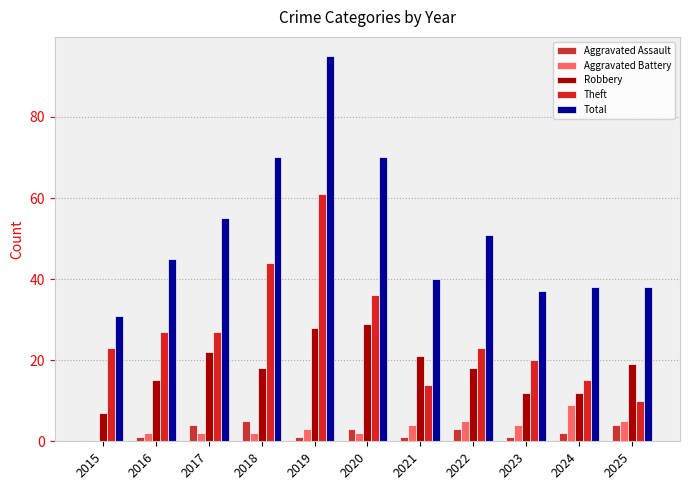

Reading left to right, what are all the values shown in this chart?

Aggravated Assault: 2015=0	2016=1	2017=4	2018=5	2019=1	2020=3	2021=1	2022=3	2023=1	2024=2	2025=4
Aggravated Battery: 2015=0	2016=2	2017=2	2018=2	2019=3	2020=2	2021=4	2022=5	2023=4	2024=9	2025=5
Robbery: 2015=7	2016=15	2017=22	2018=18	2019=28	2020=29	2021=21	2022=18	2023=12	2024=12	2025=19
Theft: 2015=23	2016=27	2017=27	2018=44	2019=61	2020=36	2021=14	2022=23	2023=20	2024=15	2025=10
Total: 2015=31	2016=45	2017=55	2018=70	2019=95	2020=70	2021=40	2022=51	2023=37	2024=38	2025=38